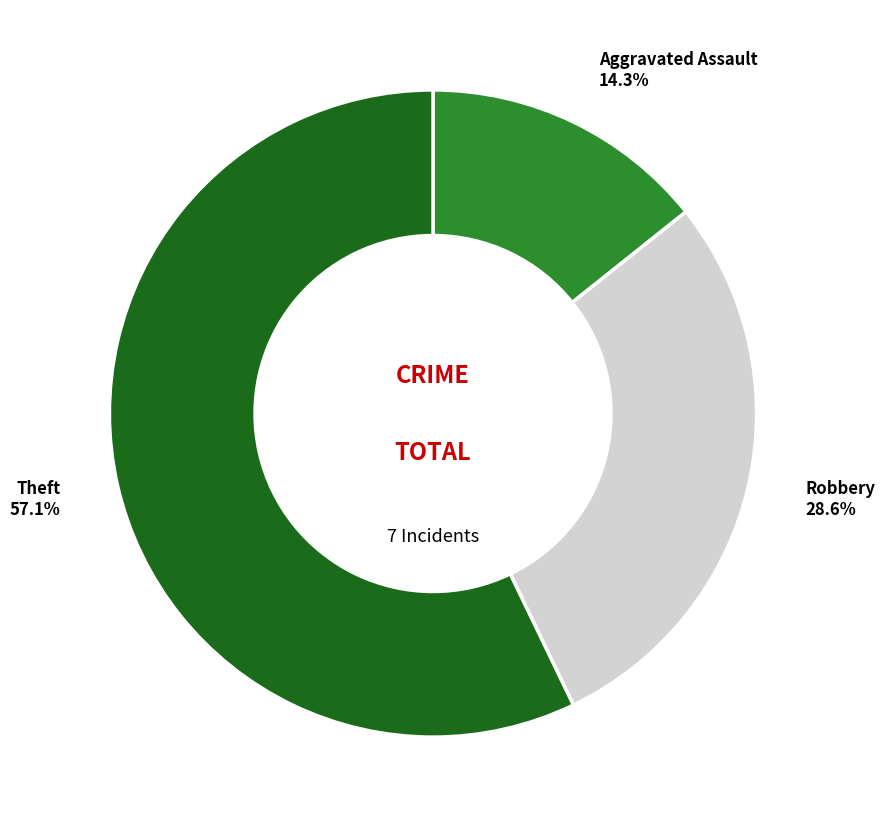

Is it true that Robbery is 22% of the pie?

False